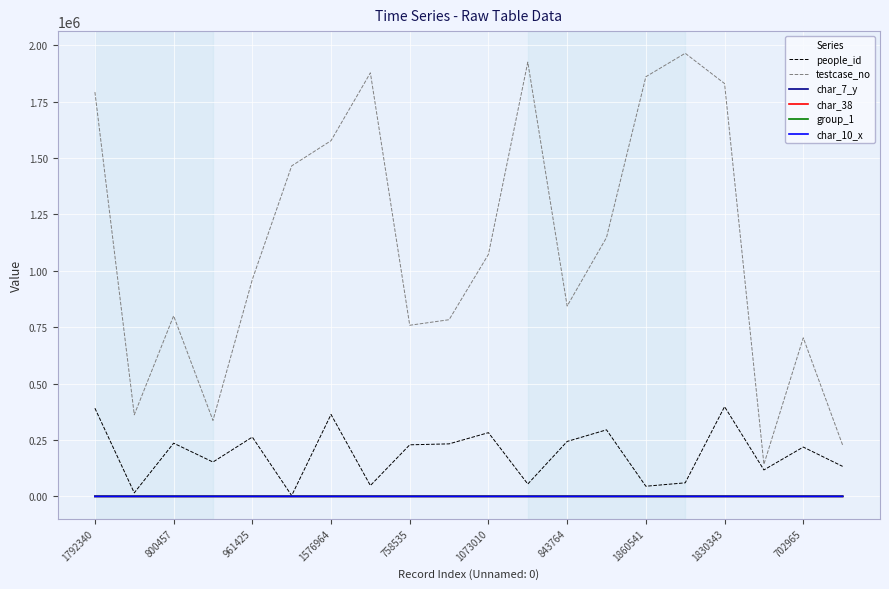

Which series has the widest spread of values?

testcase_no